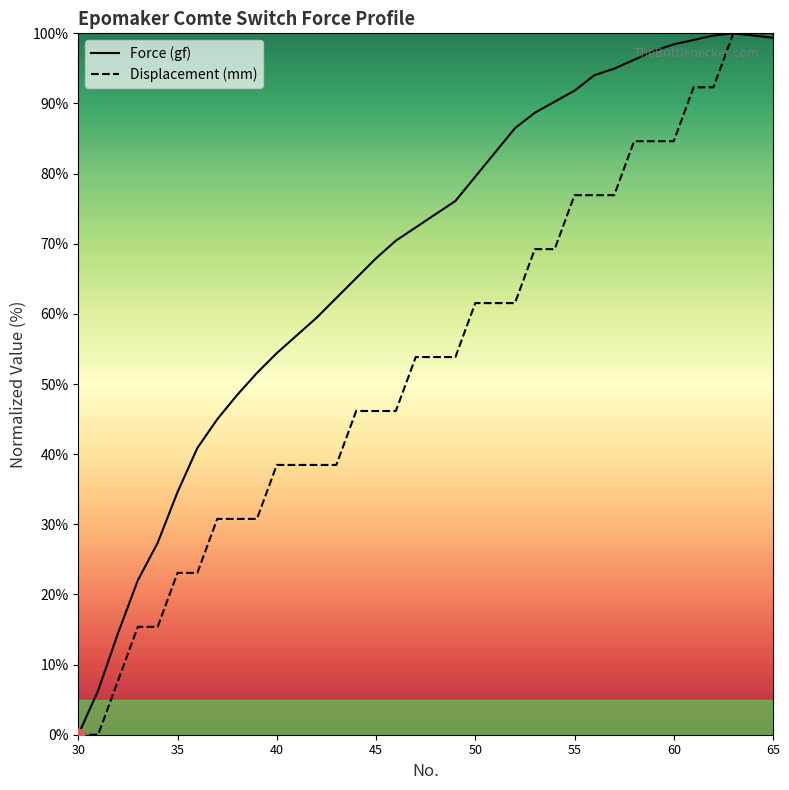

What is the total value across all series at 35?

57.7